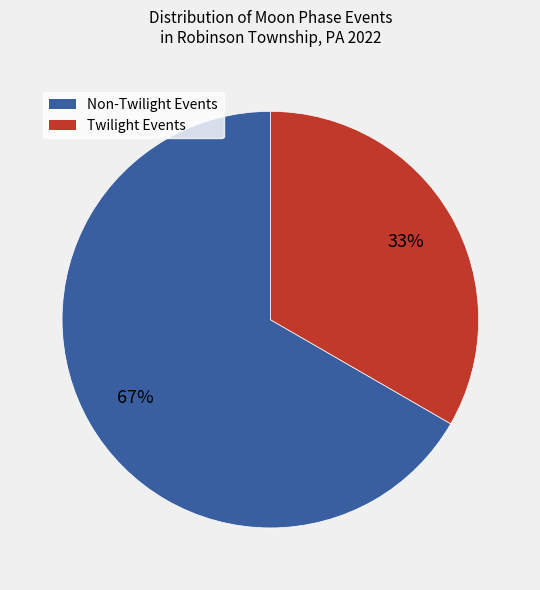

Is there a majority slice in this chart?

Yes